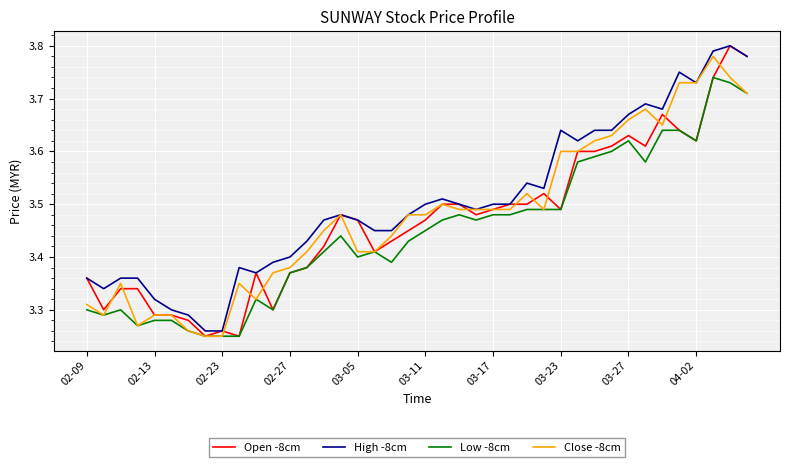

Which series has the largest total across all categories?

High -8cm